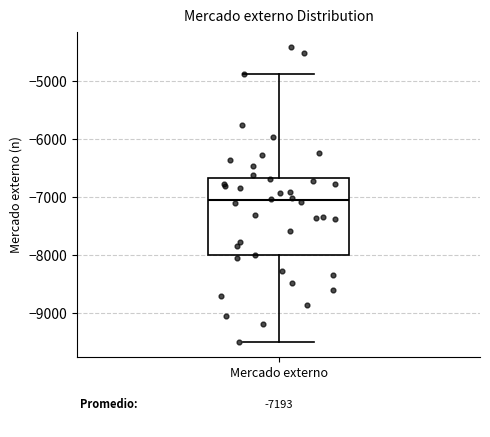

Transcribe this box plot: give where the median line is, the range the box spans, and where the two whiskers end, as read against the y-axis. The values are not printed on the chart, so give them approximately, as read against the axis.

median -7100, box -8000 to -6700, whiskers -9500 to -4900